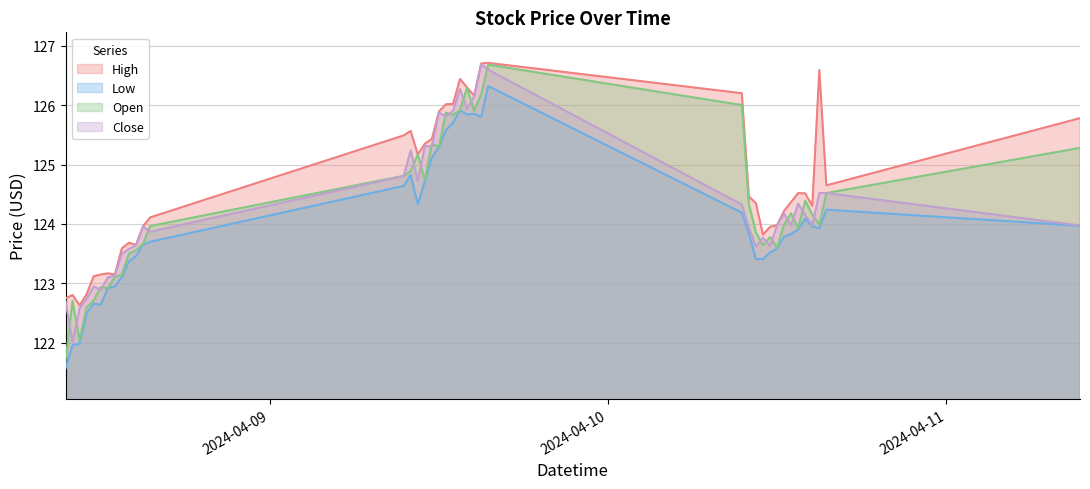

What is the spread (max minus min) of values at 2024-04-08 12:30?

0.2